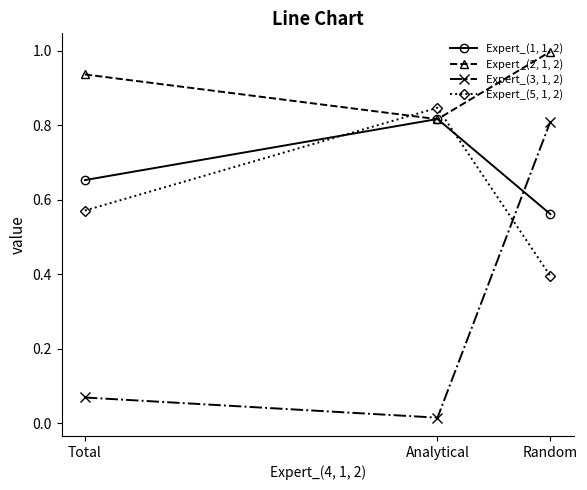

At Total, list the series in order from largest to smallest.

Expert_(2, 1, 2), Expert_(1, 1, 2), Expert_(5, 1, 2), Expert_(3, 1, 2)